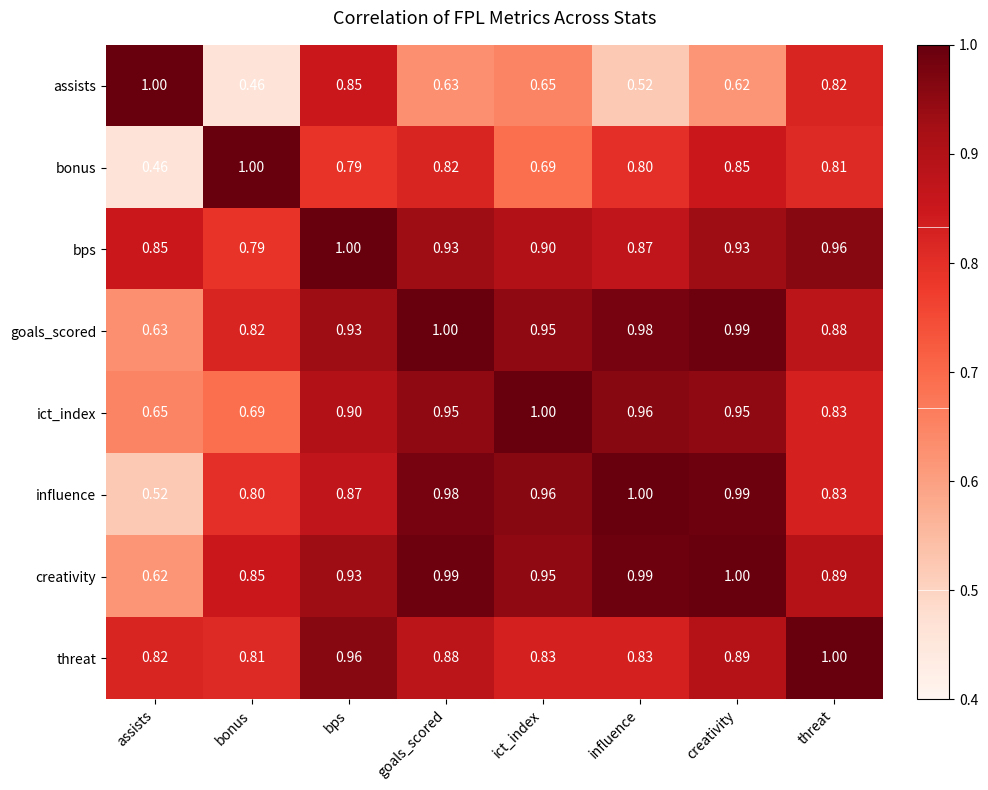

At which category is the sum across all series the highest?

bps